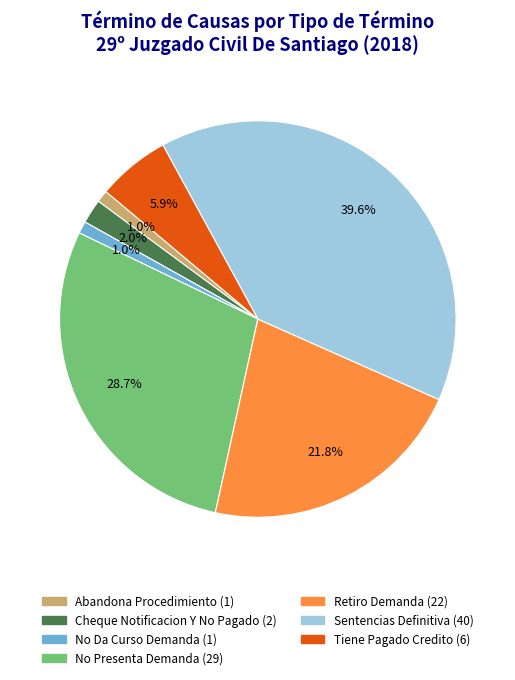

To the nearest percent, what portion does Cheque Notificacion Y No Pagado represent?

2%